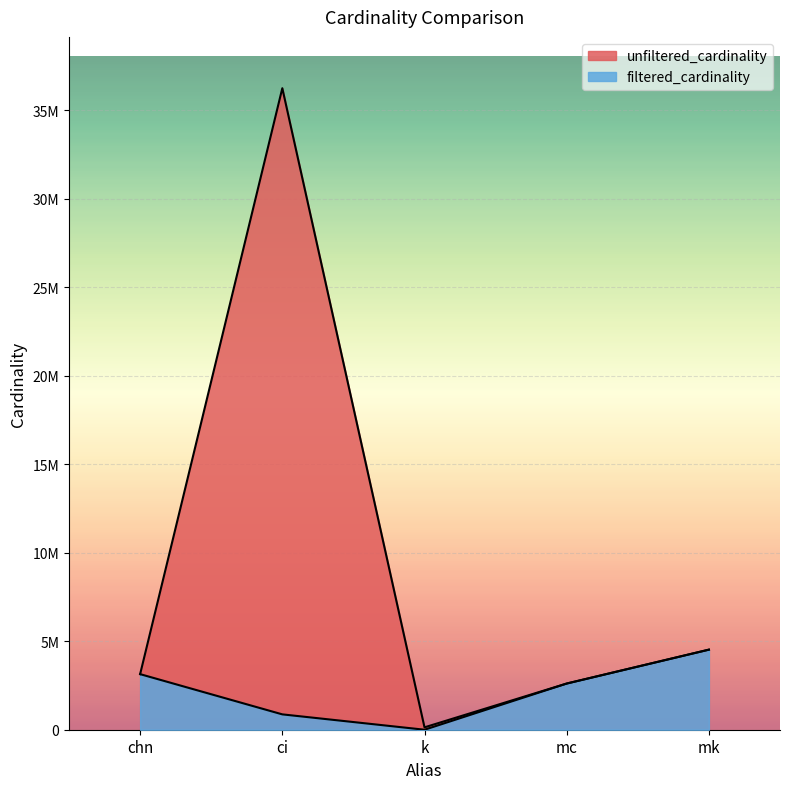

How many lines are shown in the chart?

2